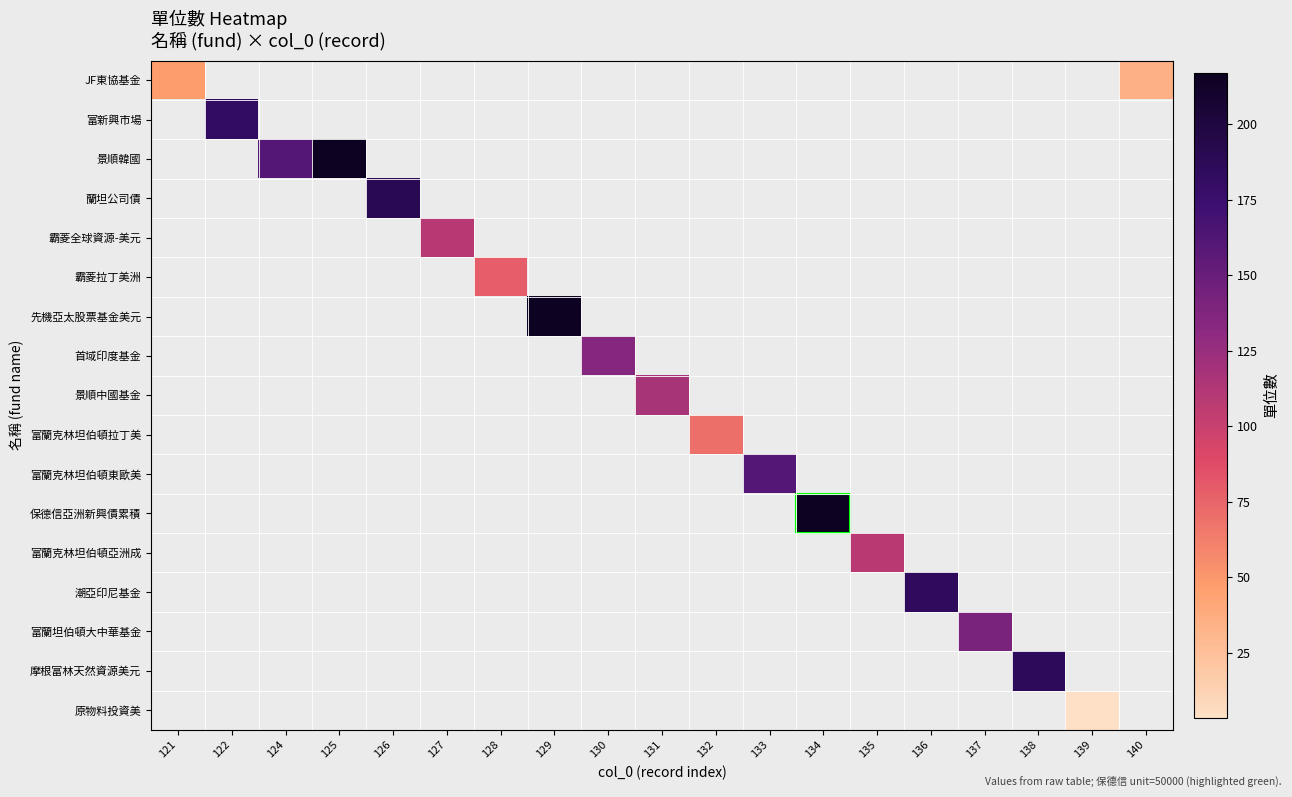

How many distinct data groups are displayed?

17